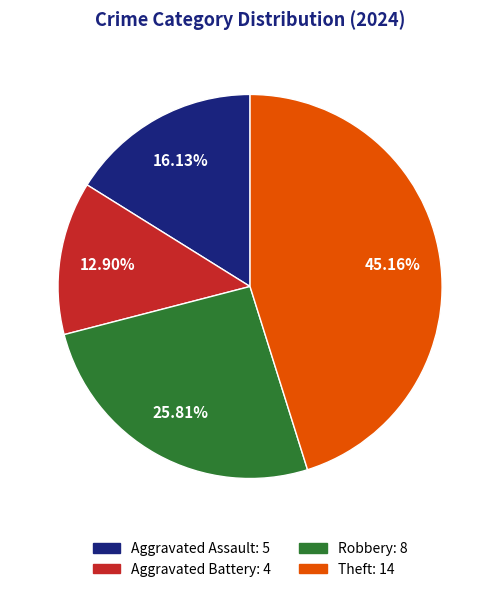

Do Robbery and Aggravated Battery together represent more than half of the pie?

No